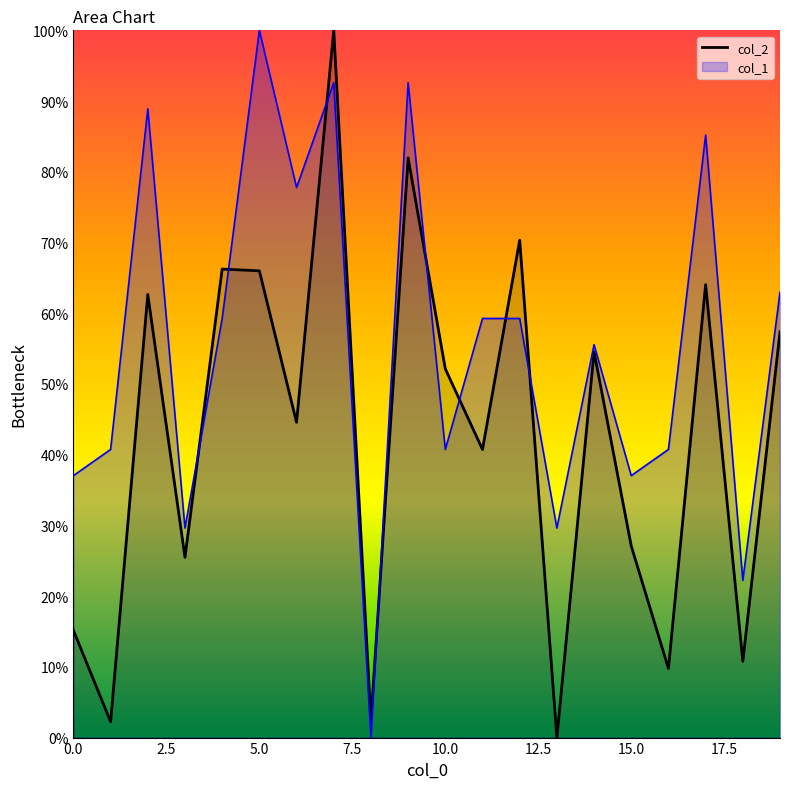

What is the label of the 4th point from the right?

16